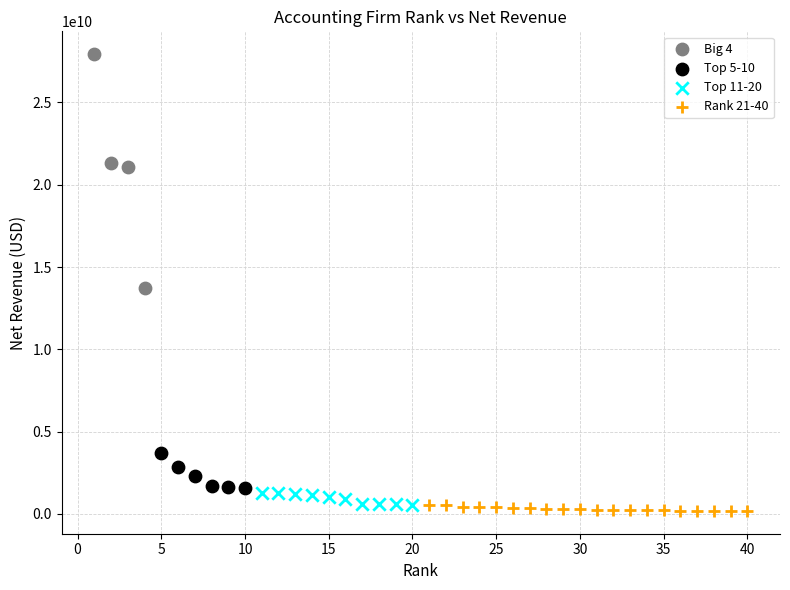

Which series has the widest spread of Y values?

Big 4